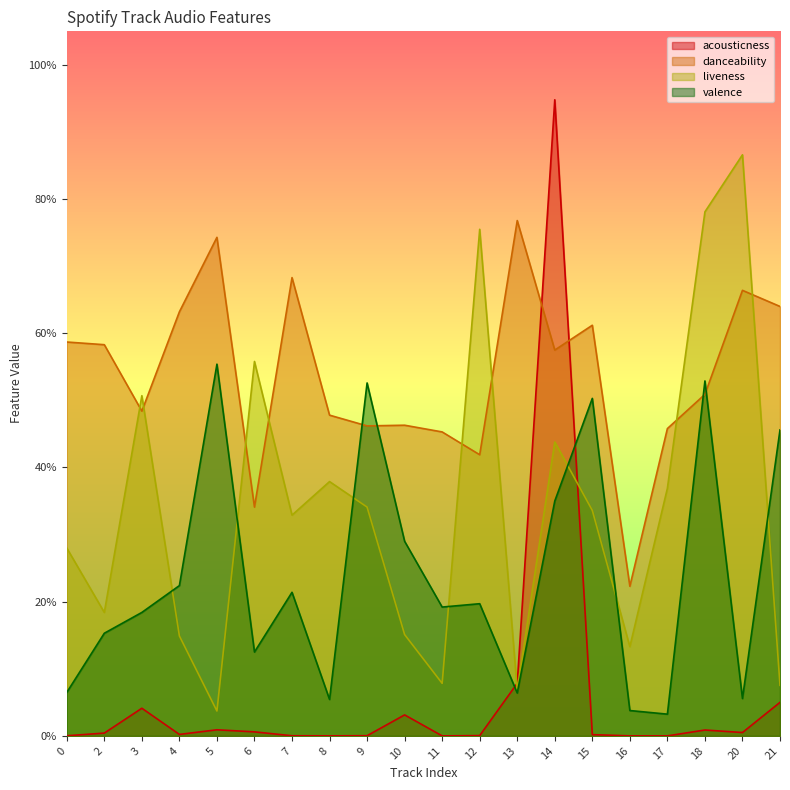

What is the approximate value of danceability at 6?

0.3